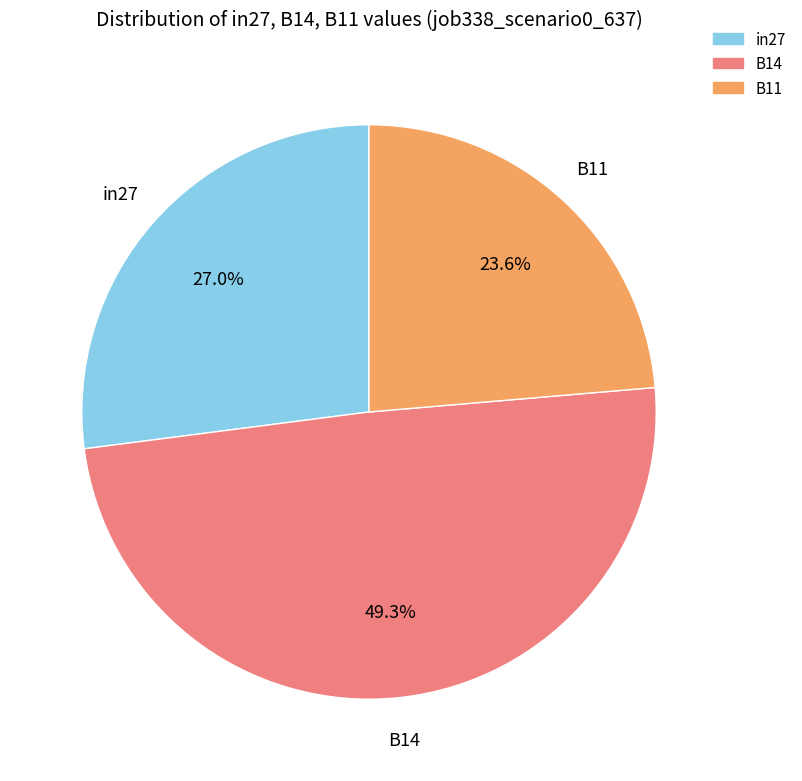

What percentage is the B14 slice, to the nearest percent?

49%